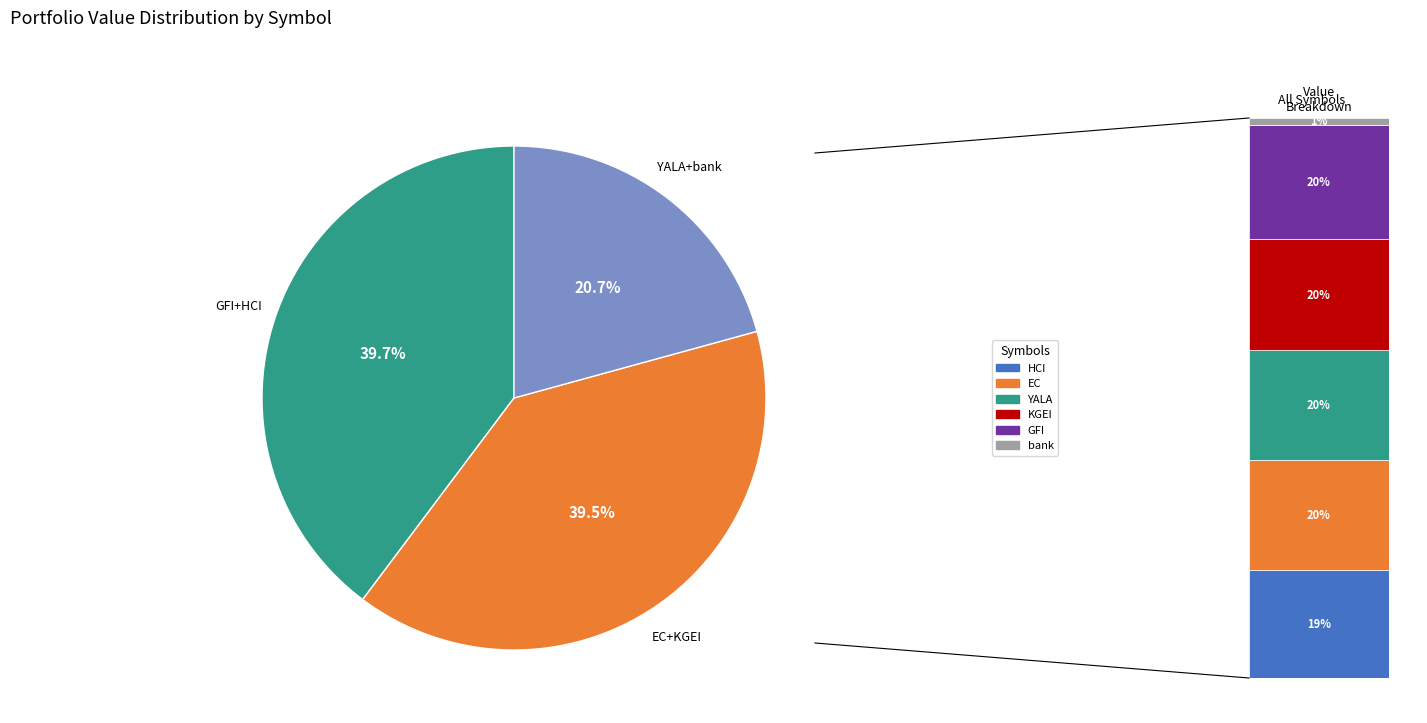

To the nearest percent, what is the average slice percentage?

33%